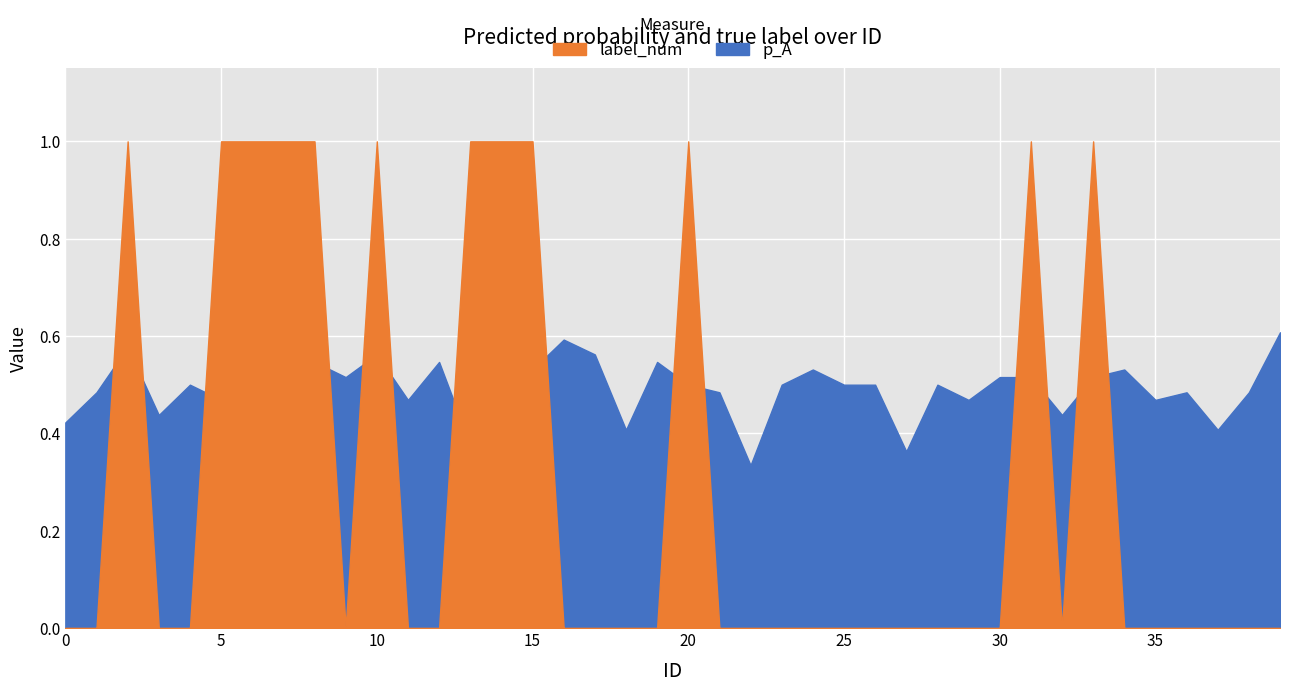

What is the spread (max minus min) of values at 26?

0.5